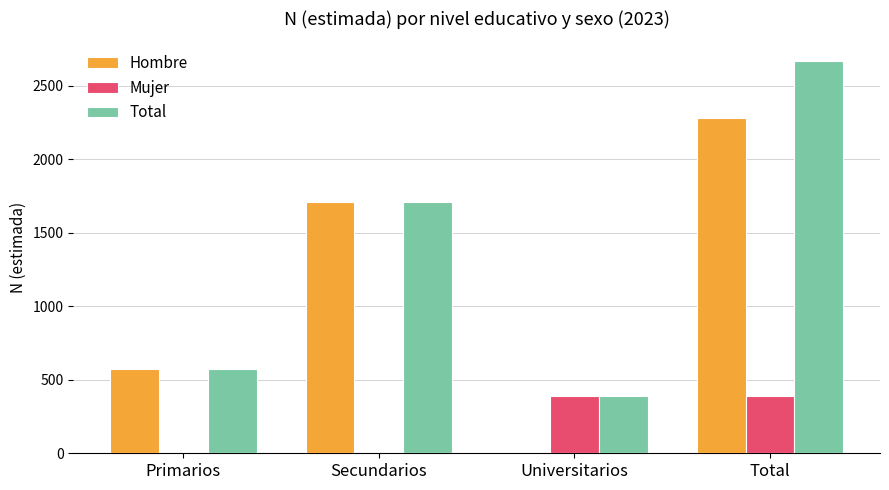

How many groups of bars are there?

4